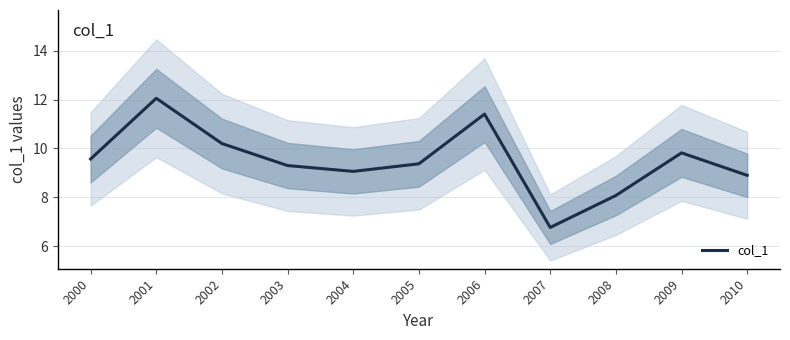

What is the sum of all values?

104.5